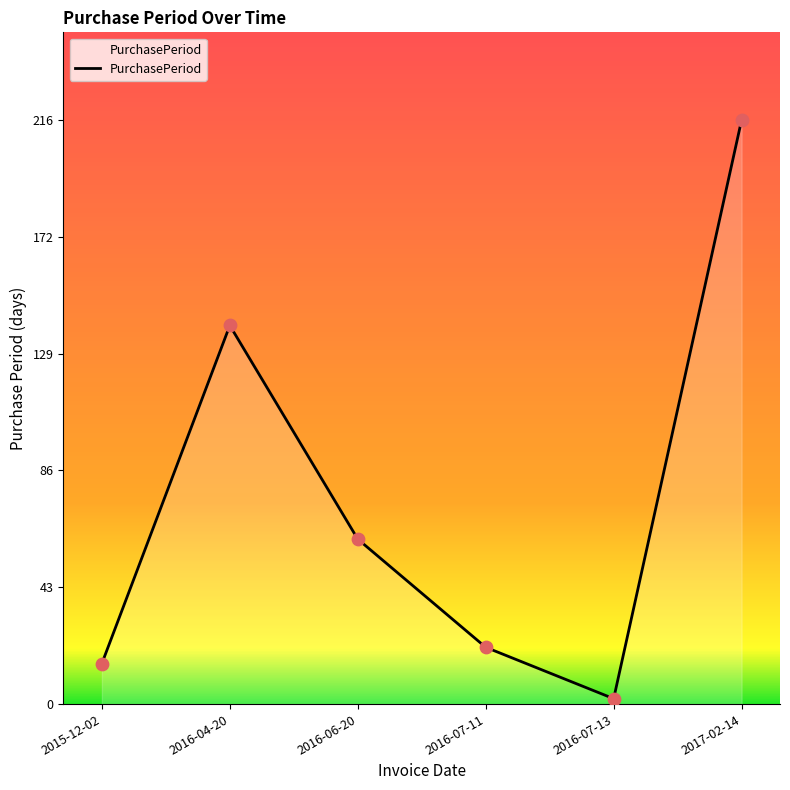

What is the change in value from 2016-07-13 to 2017-02-14?

+214